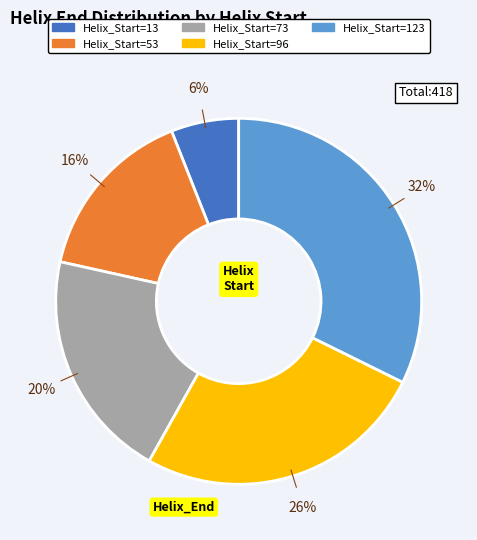

Rank the categories by value from lowest to highest.

Helix_Start=13, Helix_Start=53, Helix_Start=73, Helix_Start=96, Helix_Start=123